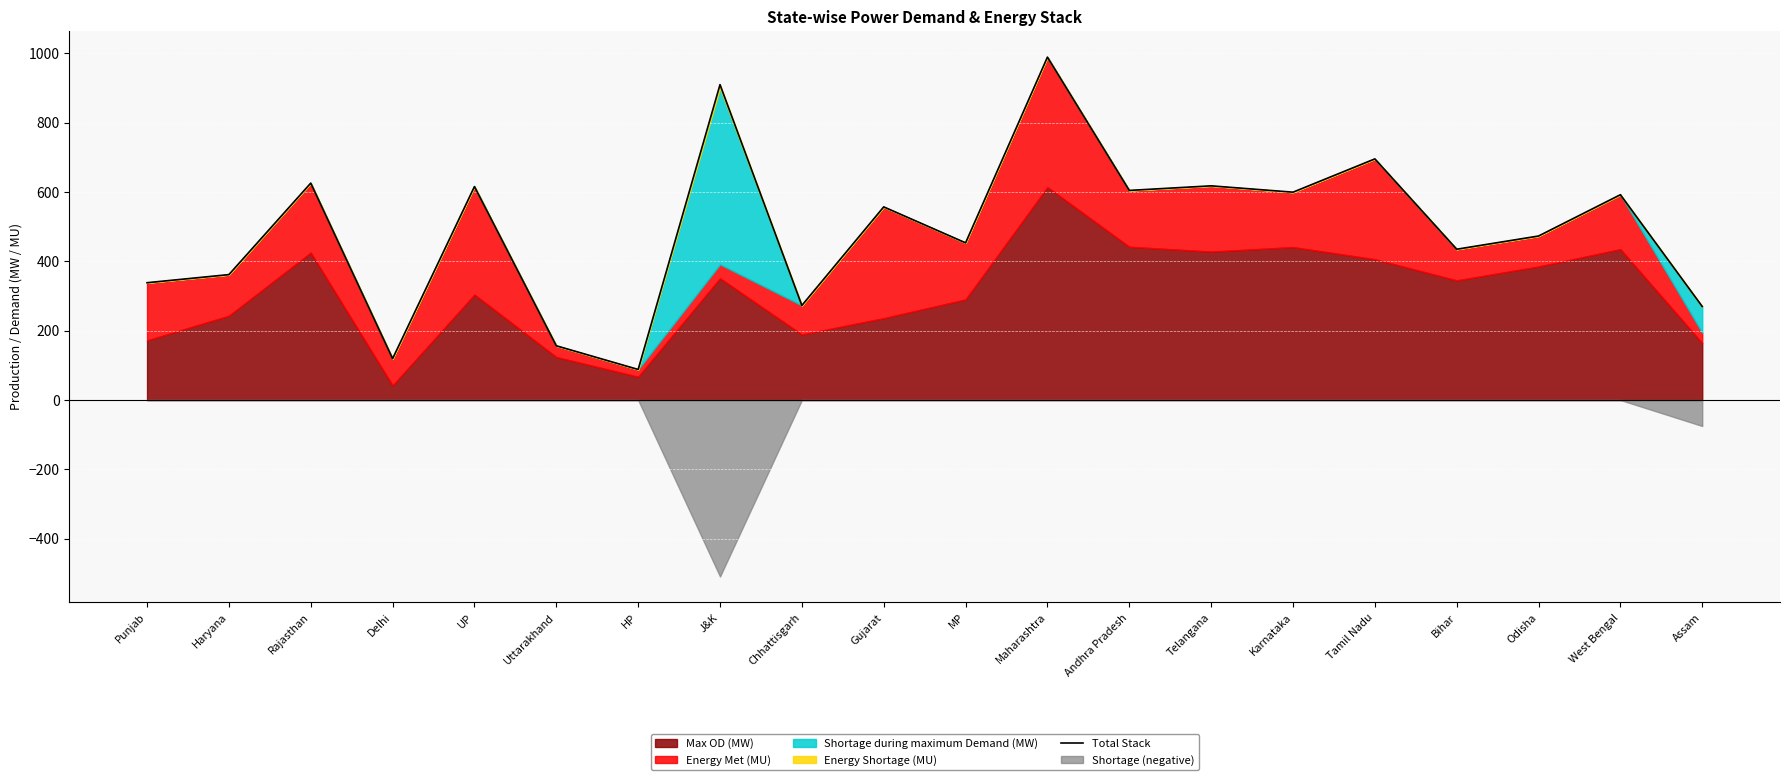

Between Rajasthan and Karnataka, which is larger?

Rajasthan